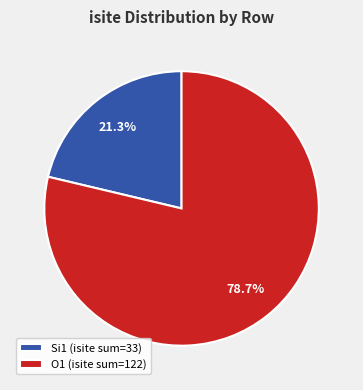

Which has a higher value, O1 (isite sum=122) or Si1 (isite sum=33)?

O1 (isite sum=122)